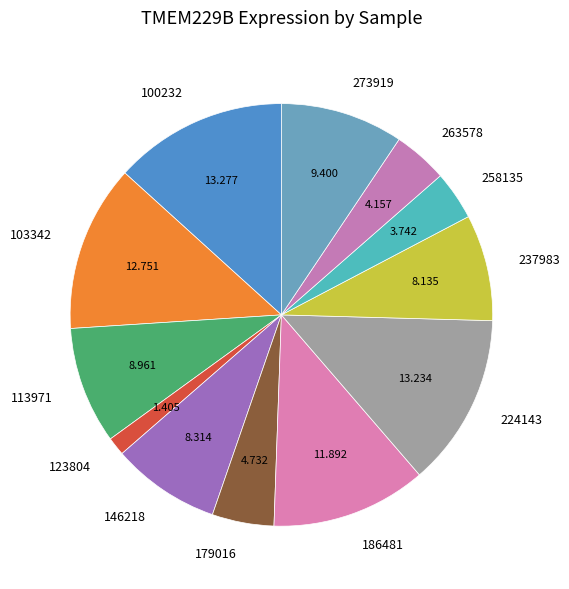

Do 224143 and 113971 together represent more than half of the pie?

No